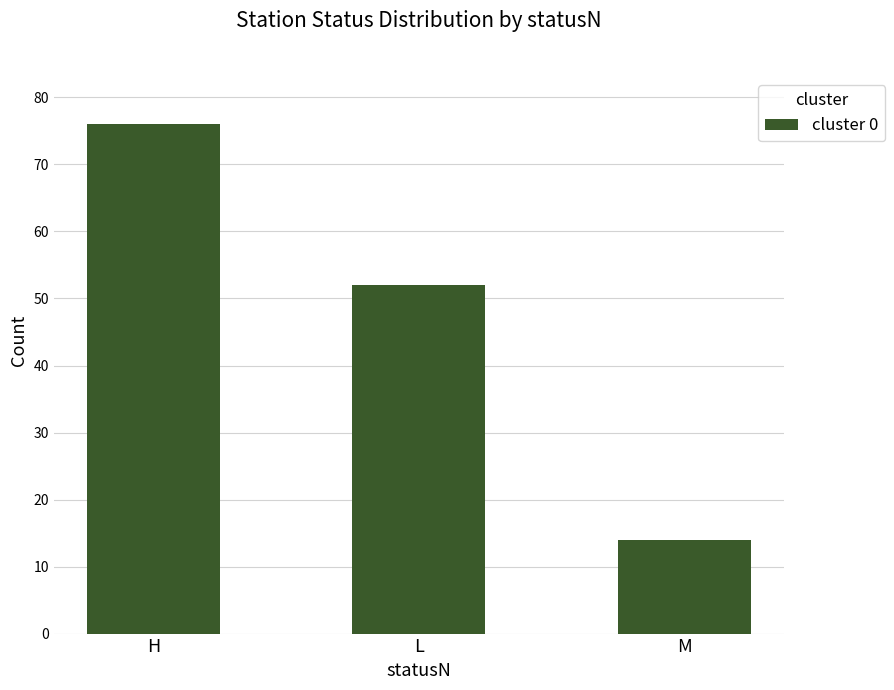

At which label does the data first exceed 52?

H